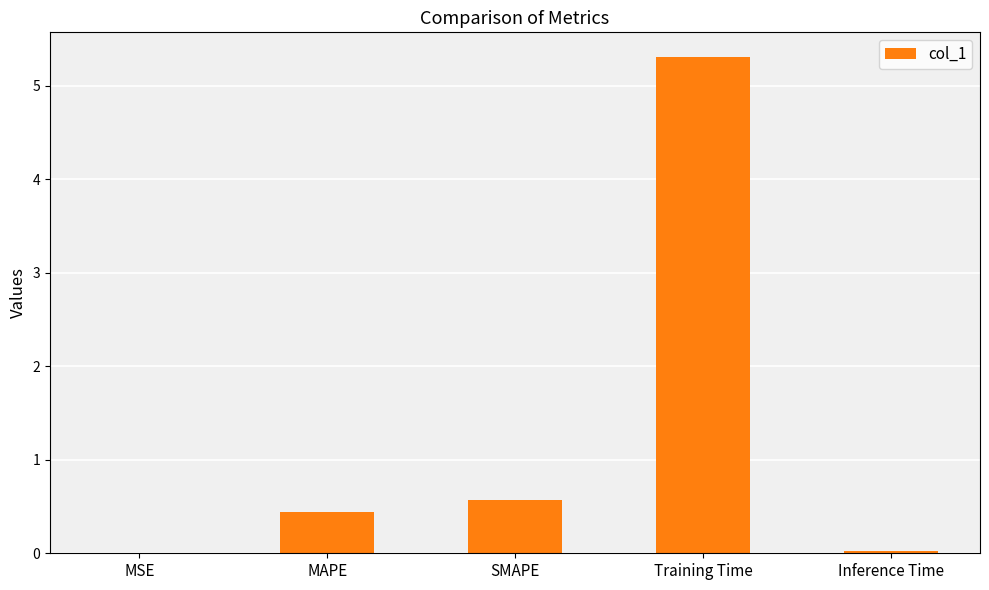

Which label corresponds to the largest value in the chart?

Training Time